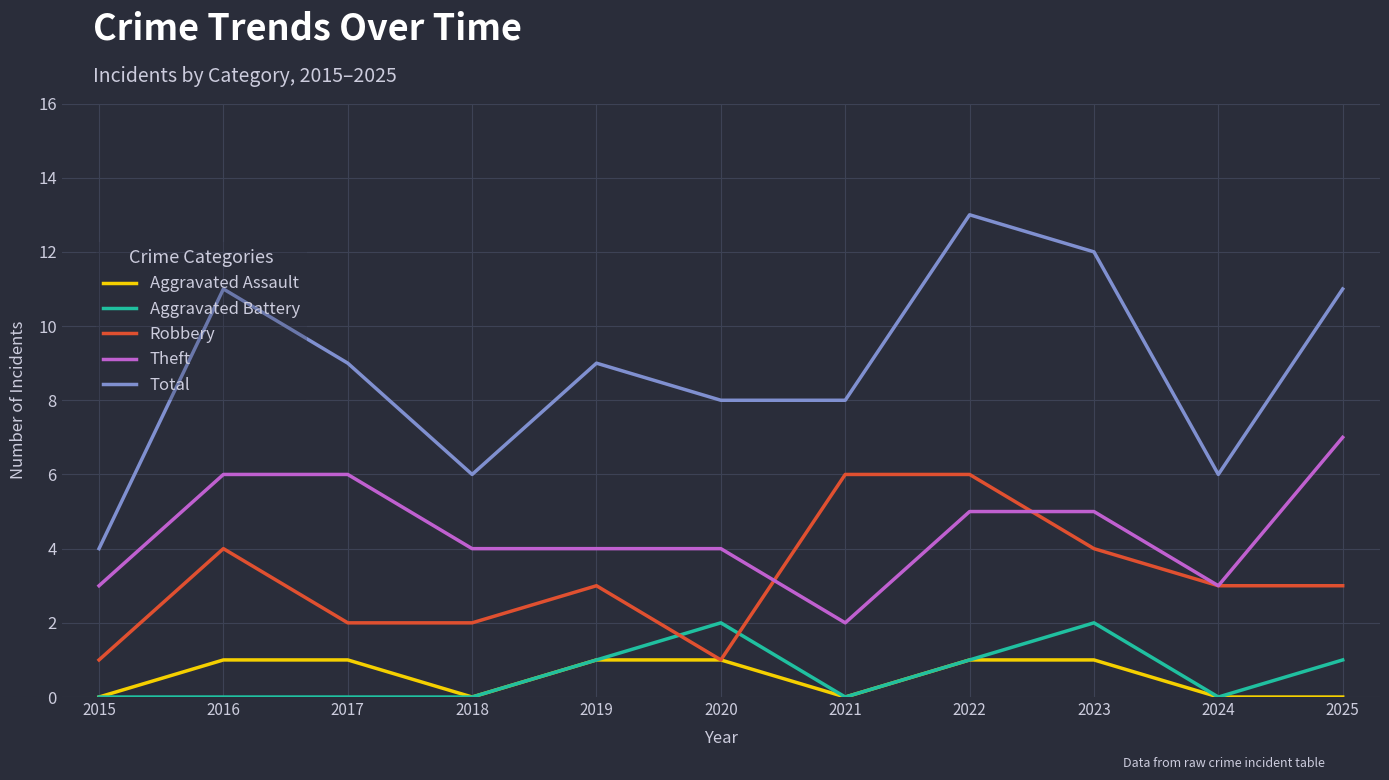

How many Robbery values are between 2 and 4?

7